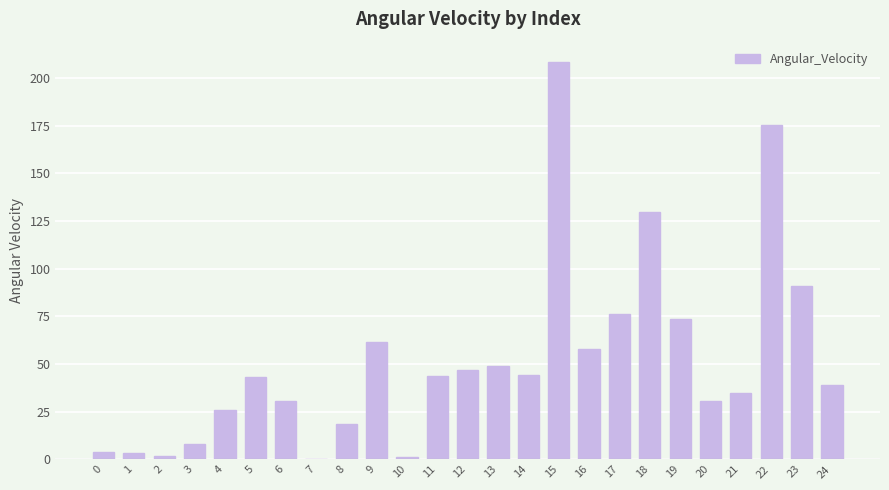

What is the sum of all values?

1298.1